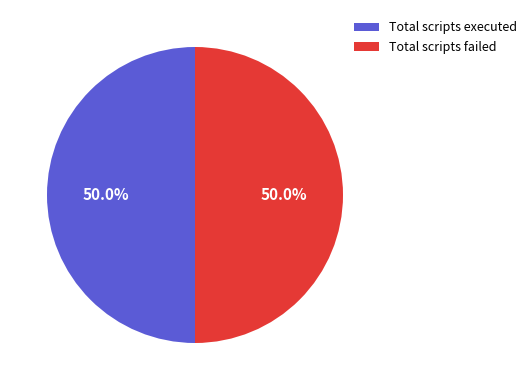

What percentage is NOT represented by Total scripts executed?

50.0%